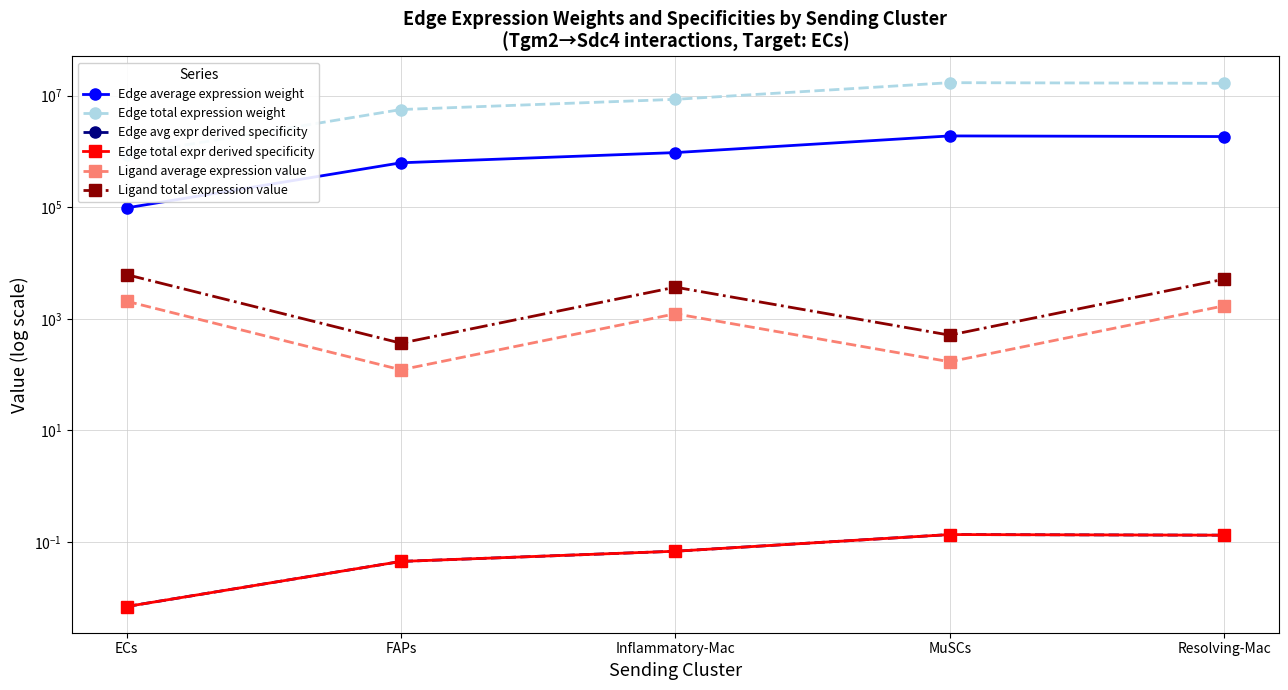

True or false: Ligand total expression value and Ligand average expression value cross at least once.

False